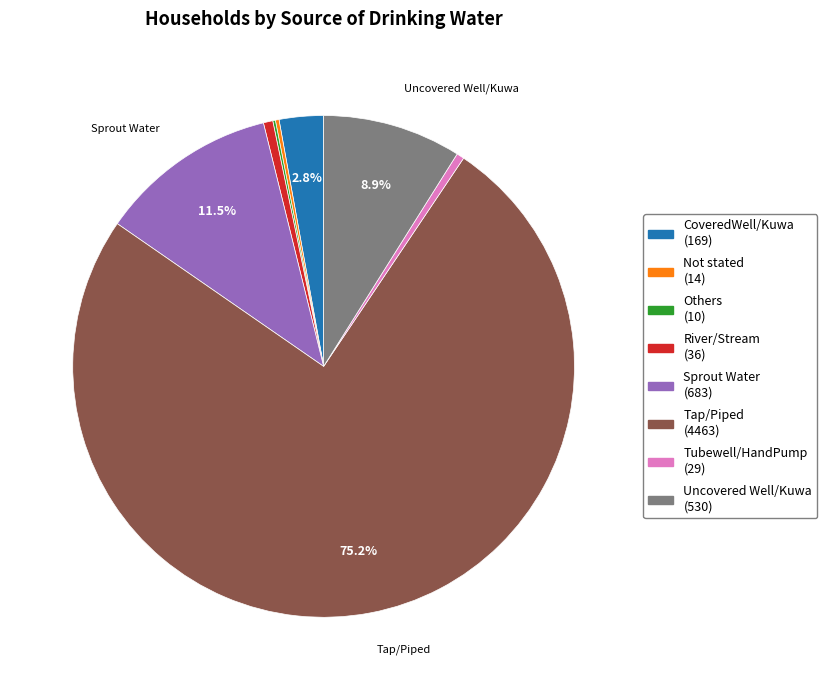

What portion of the pie excludes Uncovered Well/Kuwa (530)?

91.1%